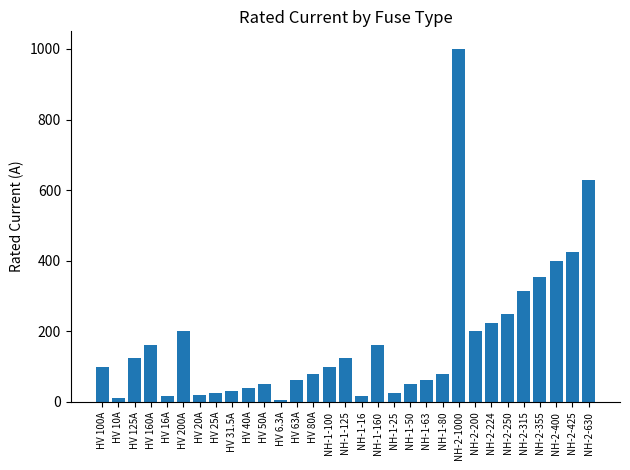

What is the difference between the values at NH-1-125 and NH-2-400?

275.0